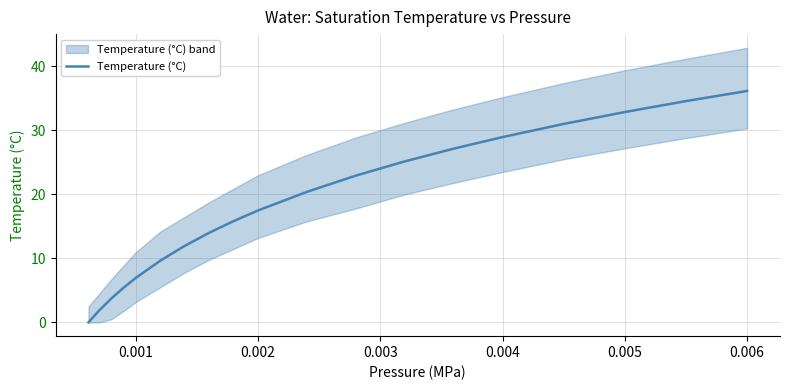

The value of Temperature (°C) at 0.004 is 29.0. True or false?

True